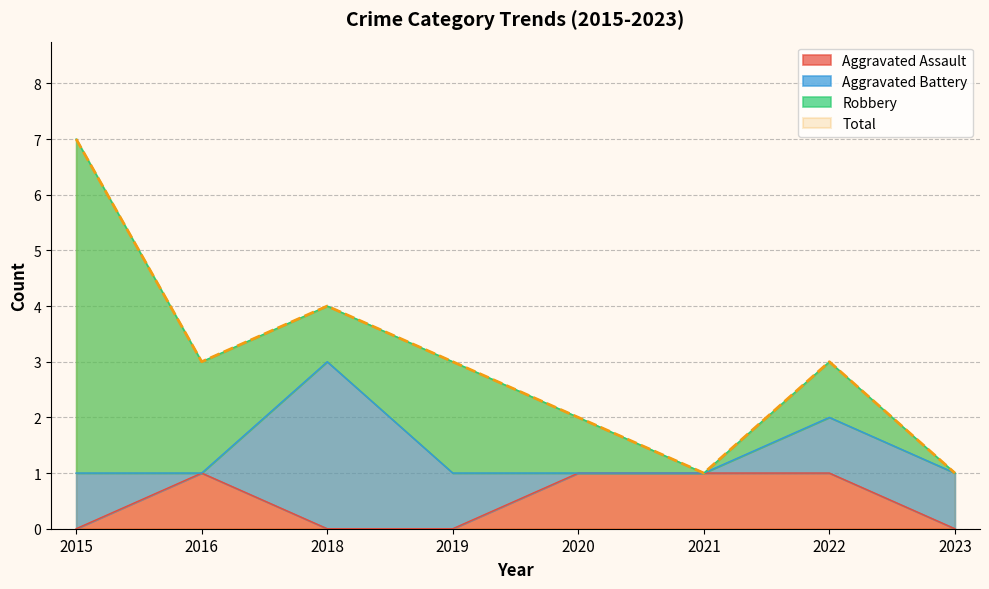

True or false: Aggravated Assault and Total intersect in this chart.

False